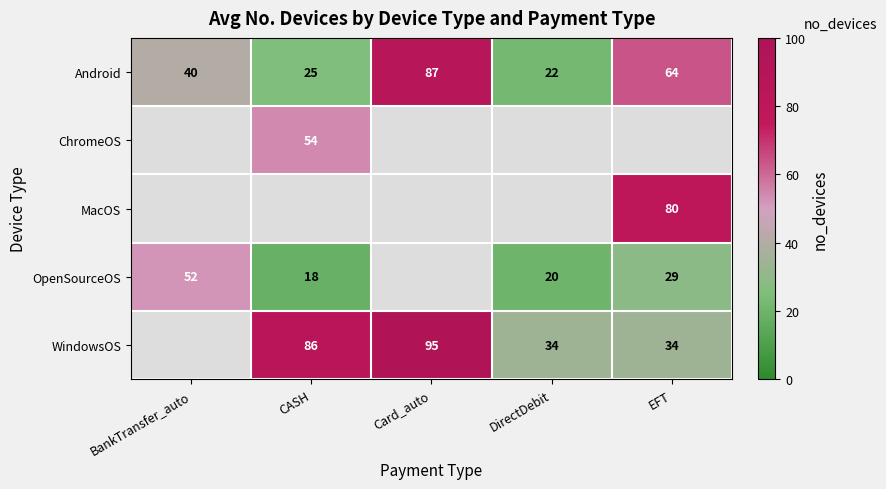

Is the value of OpenSourceOS at EFT greater than the value of Android at BankTransfer_auto?

No